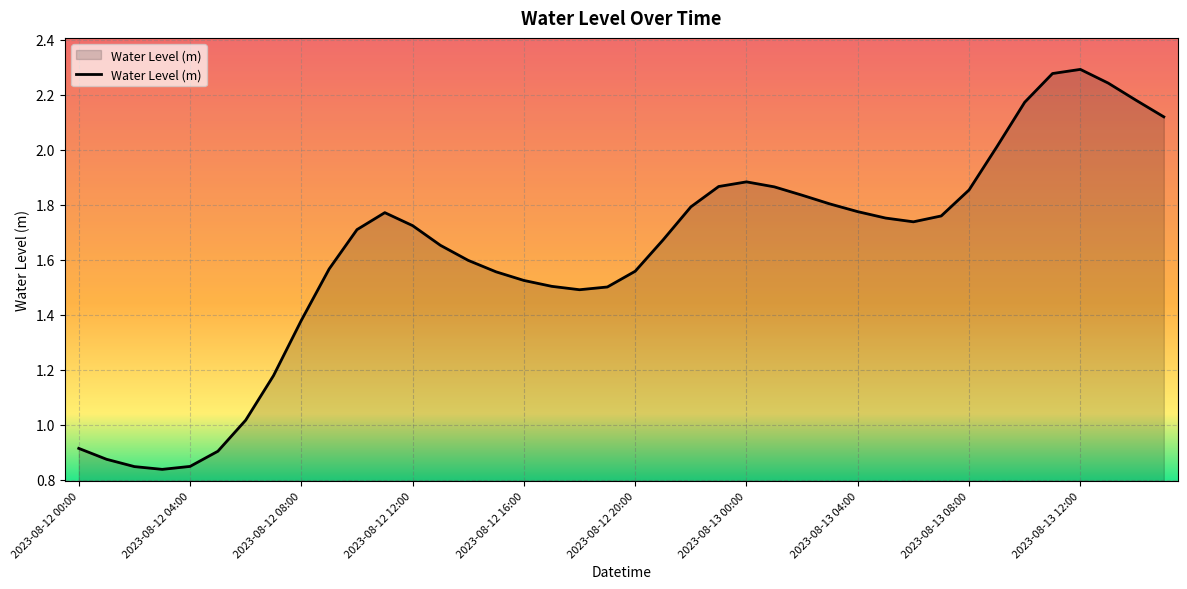

Where is the data nearest to the value 1?

2023-08-12 06:00